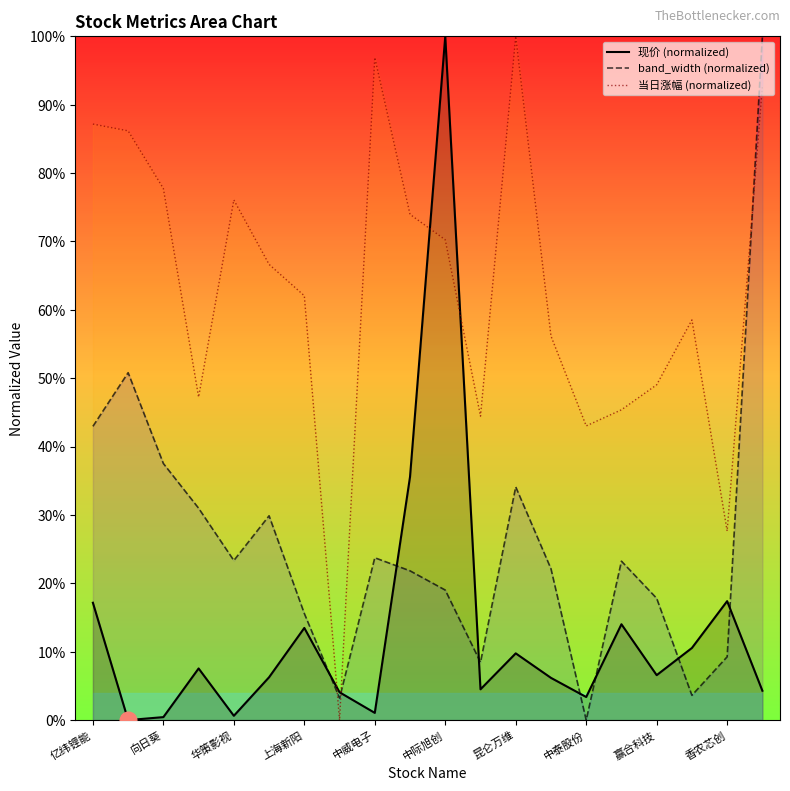

The 当日涨幅 (normalized) series shows 96.9 at 中威电子. True or false?

True